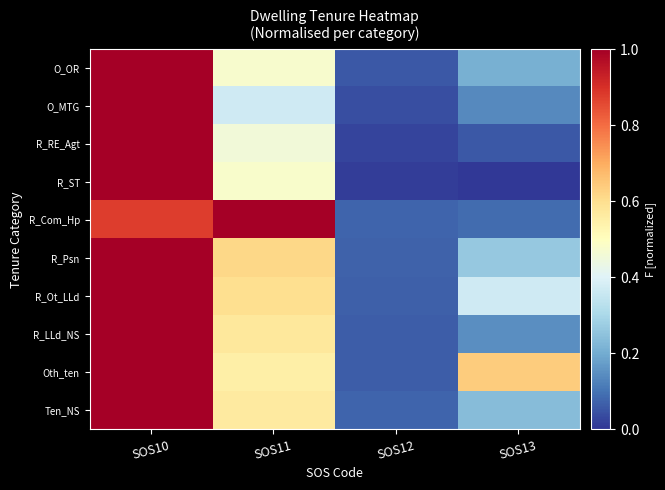

Reading left to right, extract all data points from this chart.

O_OR: SOS10=1.0	SOS11=0.5	SOS12=0.1	SOS13=0.2
O_MTG: SOS10=1.0	SOS11=0.4	SOS12=0.0	SOS13=0.1
R_RE_Agt: SOS10=1.0	SOS11=0.5	SOS12=0.0	SOS13=0.1
R_ST: SOS10=1.0	SOS11=0.5	SOS12=0.0	SOS13=0.0
R_Com_Hp: SOS10=0.9	SOS11=1.0	SOS12=0.1	SOS13=0.1
R_Psn: SOS10=1.0	SOS11=0.6	SOS12=0.1	SOS13=0.3
R_Ot_LLd: SOS10=1.0	SOS11=0.6	SOS12=0.1	SOS13=0.4
R_LLd_NS: SOS10=1.0	SOS11=0.6	SOS12=0.1	SOS13=0.1
Oth_ten: SOS10=1.0	SOS11=0.6	SOS12=0.1	SOS13=0.6
Ten_NS: SOS10=1.0	SOS11=0.6	SOS12=0.1	SOS13=0.2